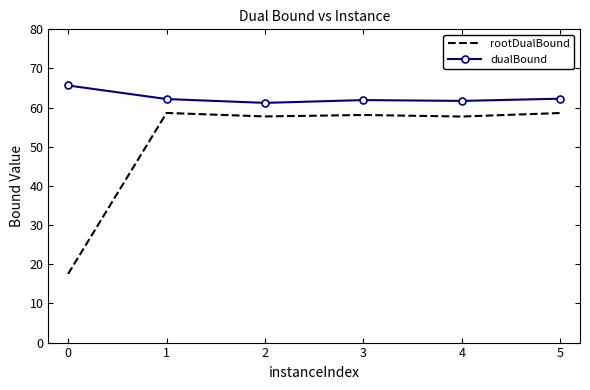

How many categories are shown in the chart?

6